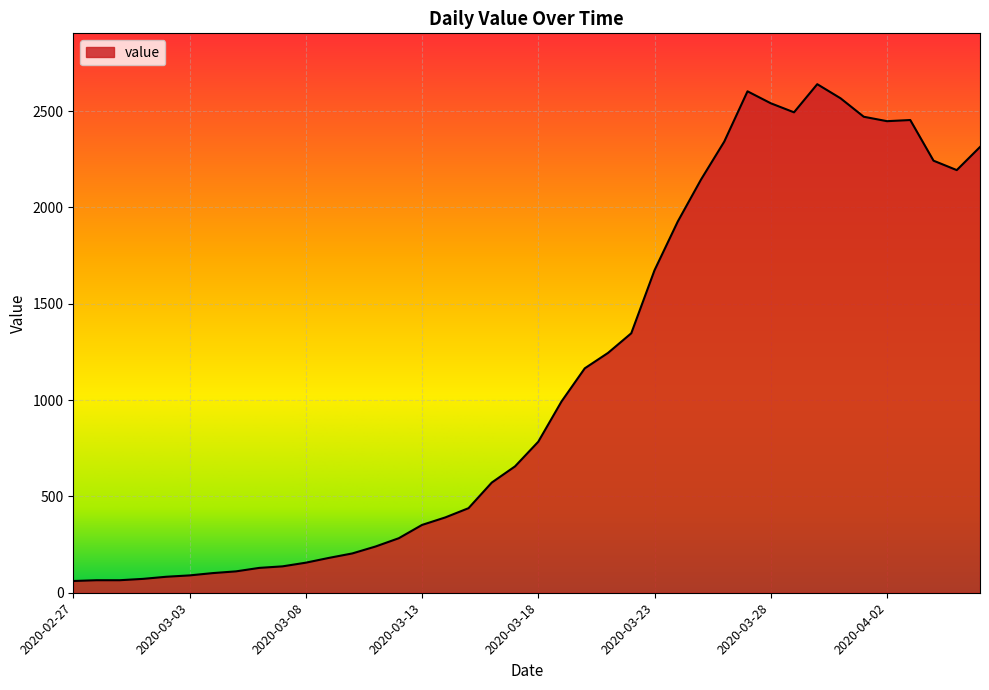

What is the difference between the maximum and minimum values?

2579